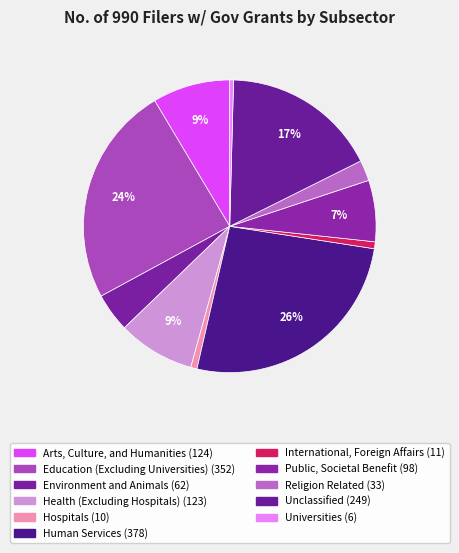

How many segments does this pie chart have?

11